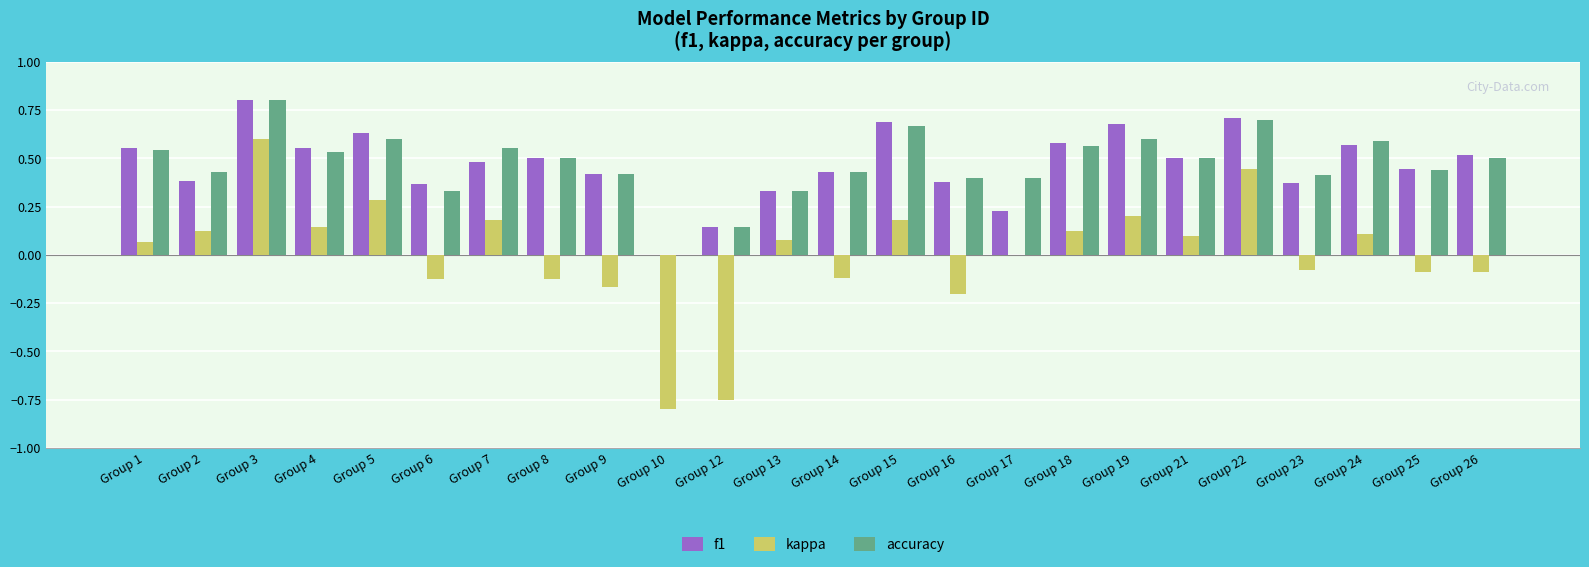

Is the value of kappa at Group 16 greater than the value of accuracy at Group 22?

No